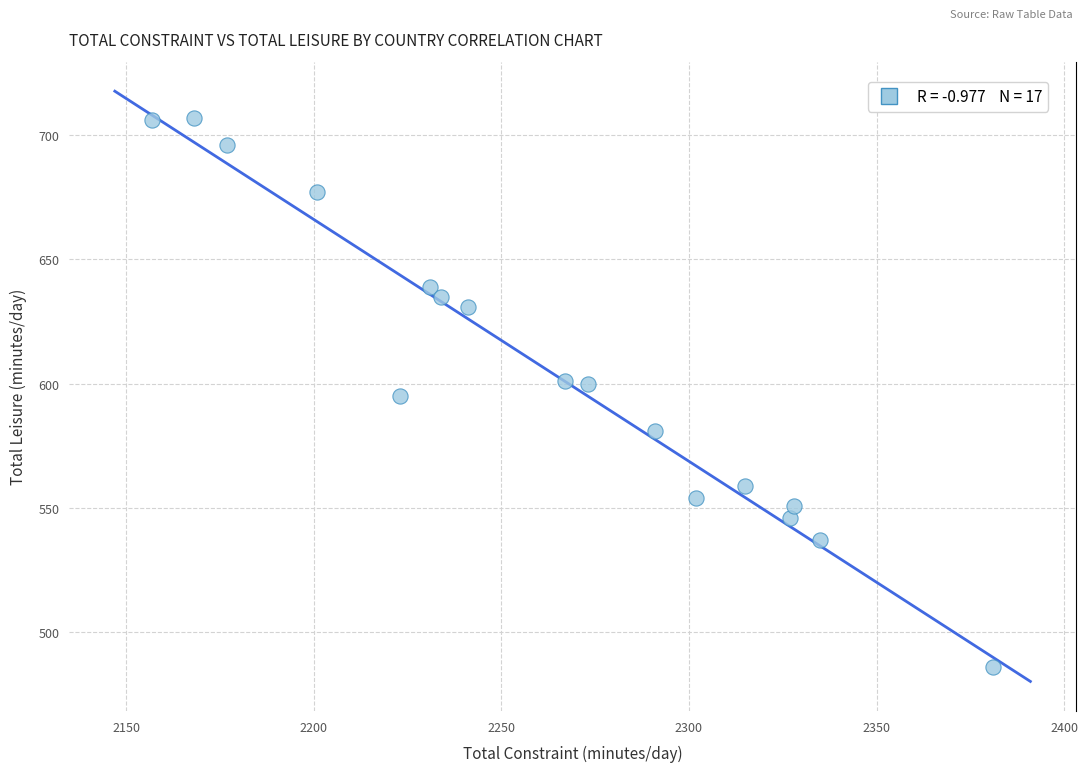

What is the range of Y values (max minus min)?

221